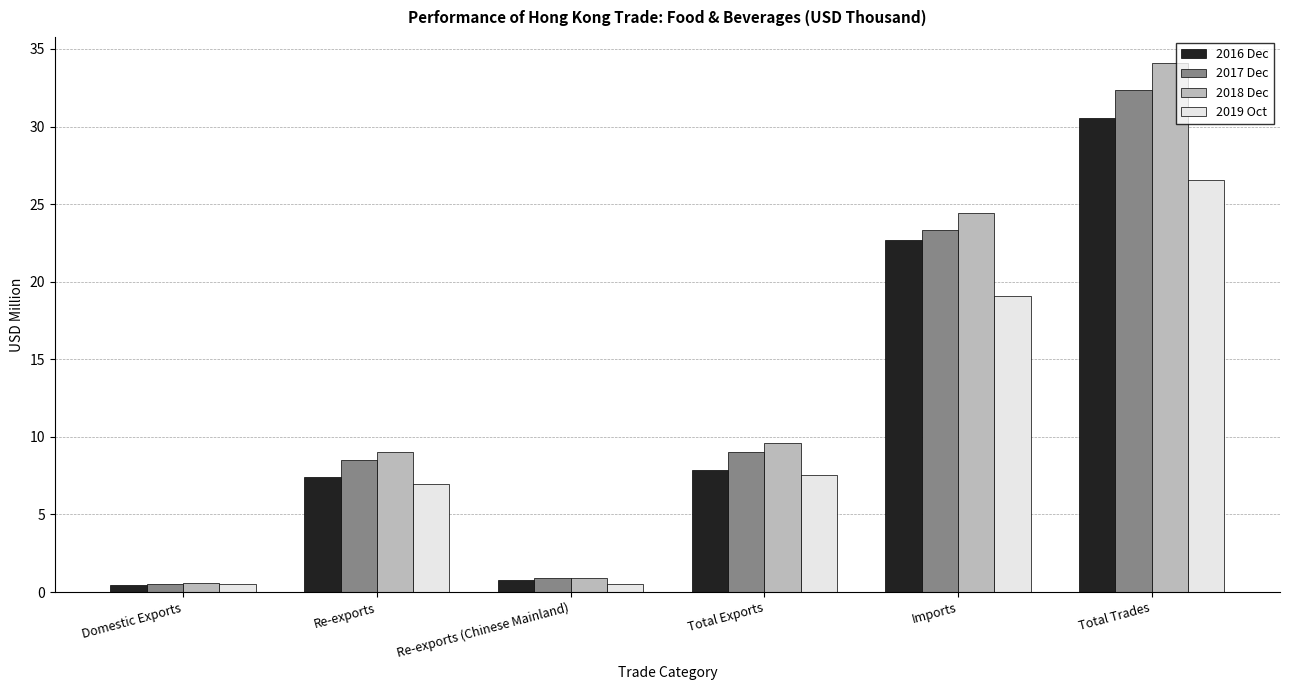

Reading left to right, what are all the values shown in this chart?

2016 Dec: Domestic Exports=0.4	Re-exports=7.4	Re-exports (Chinese Mainland)=0.7	Total Exports=7.9	Imports=22.7	Total Trades=30.6
2017 Dec: Domestic Exports=0.5	Re-exports=8.5	Re-exports (Chinese Mainland)=0.9	Total Exports=9.0	Imports=23.3	Total Trades=32.3
2018 Dec: Domestic Exports=0.6	Re-exports=9.0	Re-exports (Chinese Mainland)=0.9	Total Exports=9.6	Imports=24.4	Total Trades=34.1
2019 Oct: Domestic Exports=0.5	Re-exports=7.0	Re-exports (Chinese Mainland)=0.5	Total Exports=7.5	Imports=19.1	Total Trades=26.6